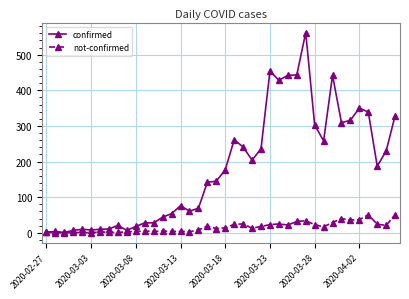

What is the maximum value for not-confirmed?

51